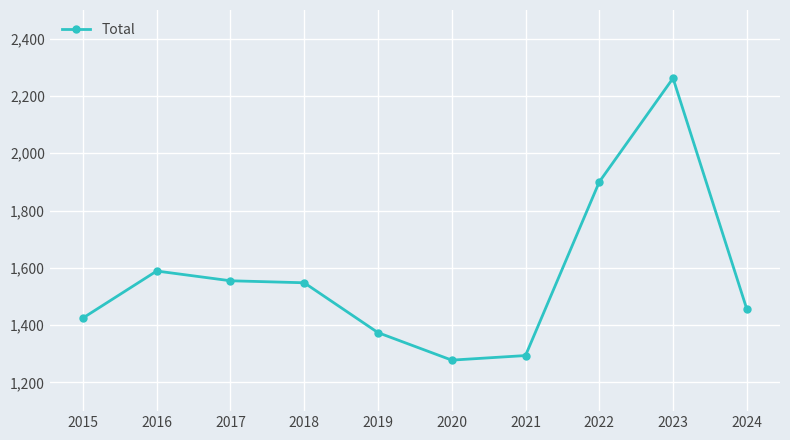

At which label is the value closest to 1770?

2022